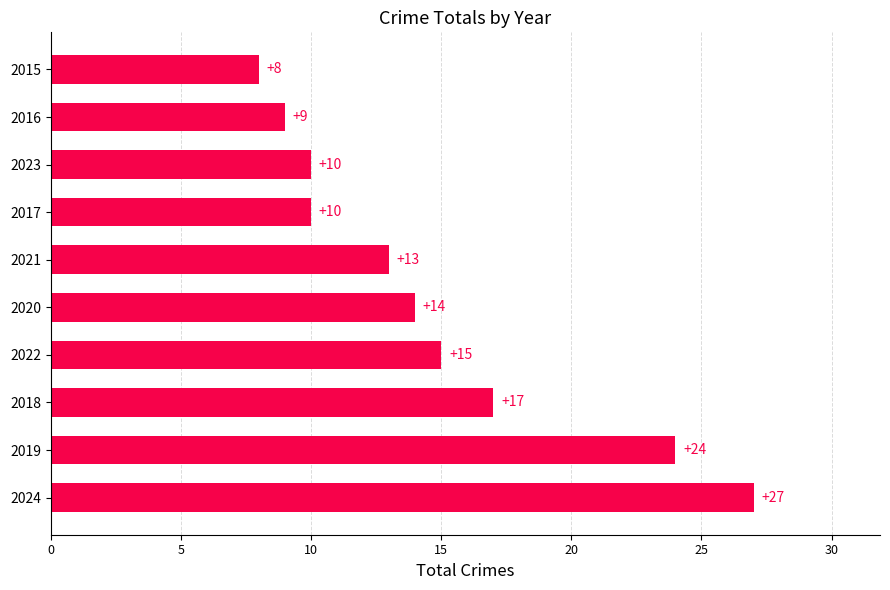

The chart shows a value of 6 at 2020. True or false?

False